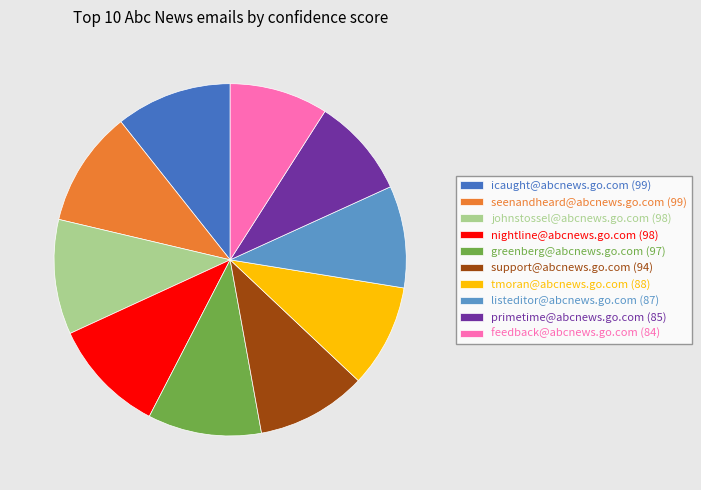

Is there any slice that represents more than half of the pie?

No